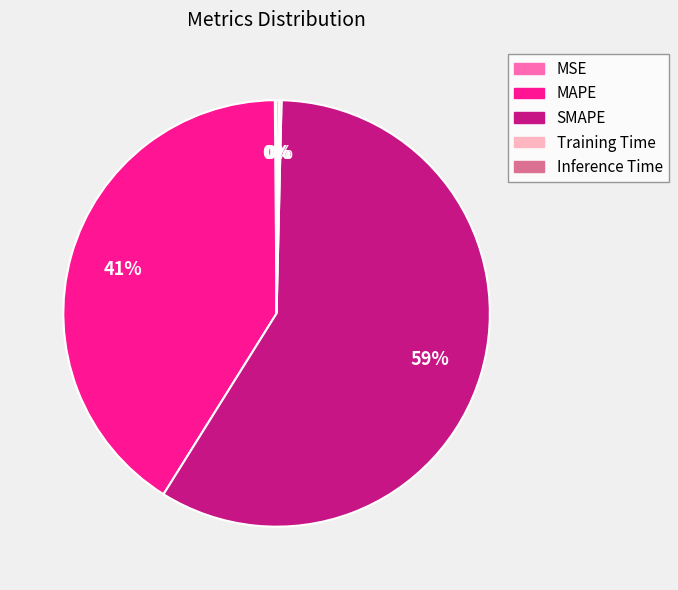

Is it true that SMAPE is 68% of the pie?

False